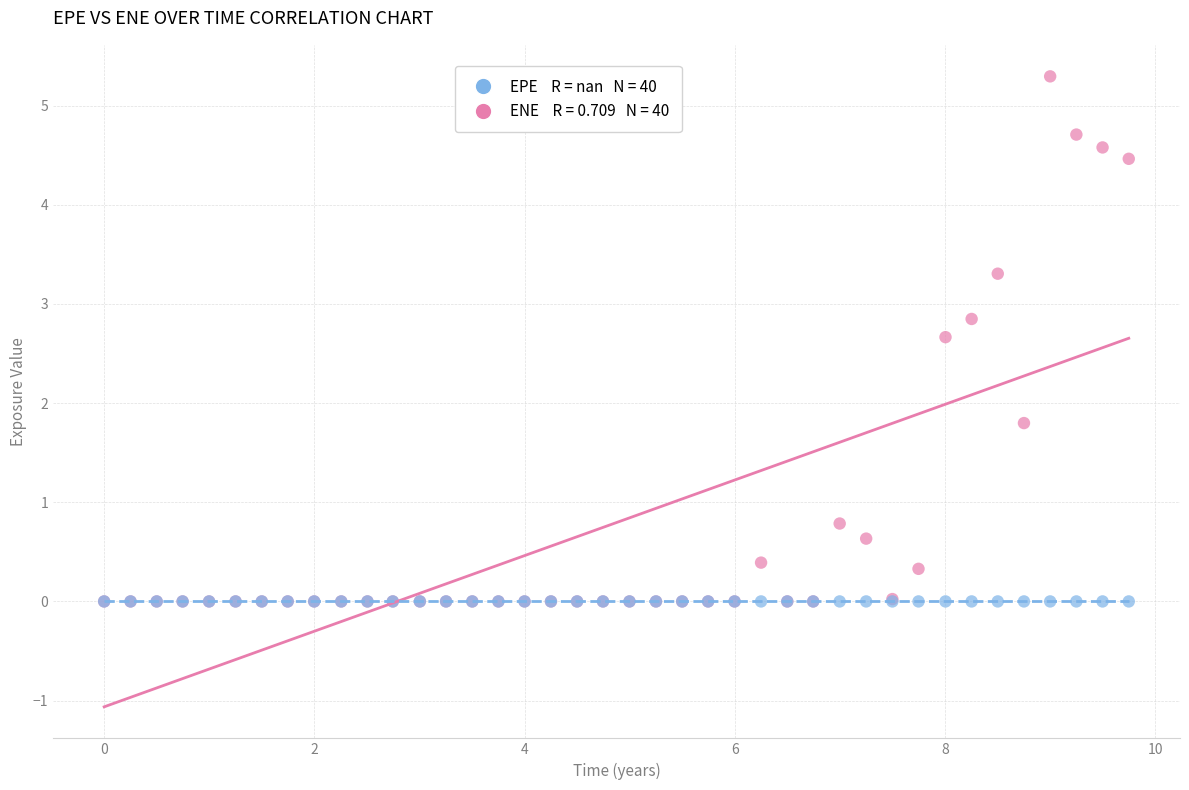

Across all series, what Y value is closest to 2?

1.8